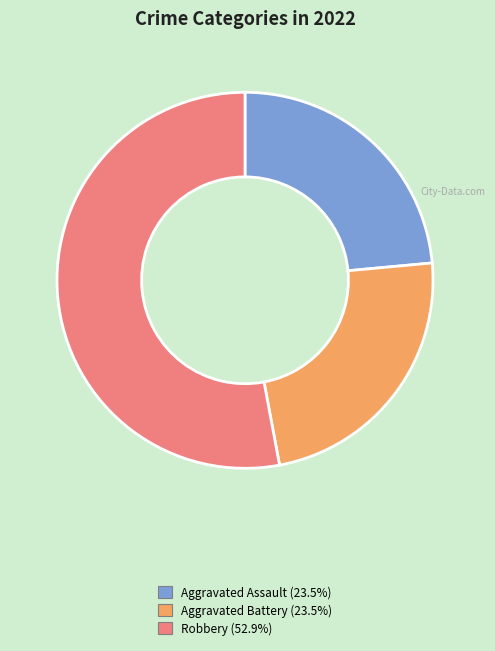

Is there a majority slice in this chart?

Yes